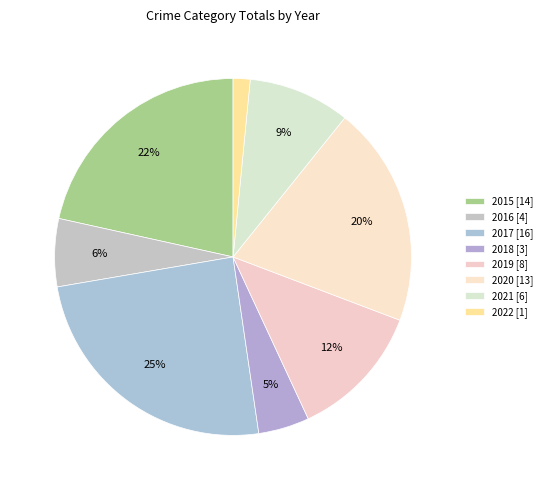

Is 2019 the majority of the pie?

No